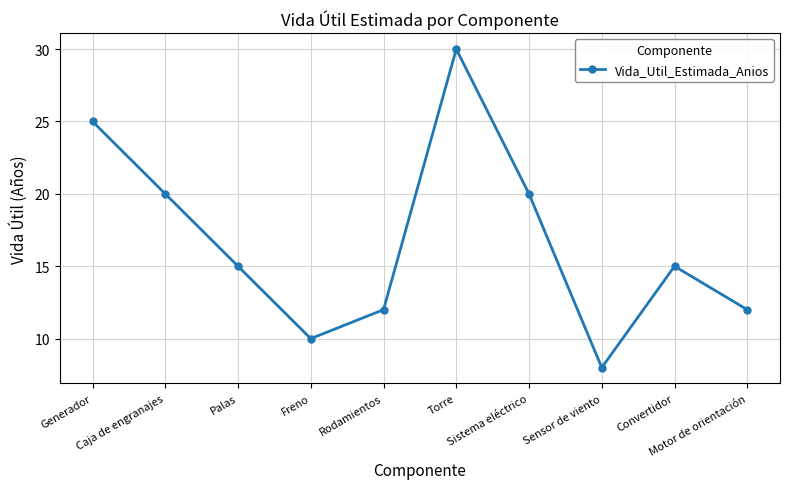

What is the smallest value displayed?

8